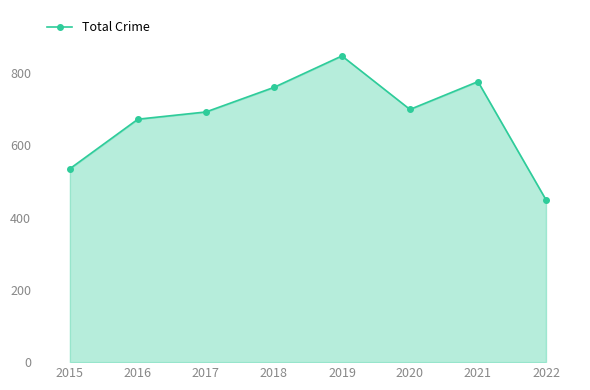

What is the ratio of the value at 2017 to the value at 2021?

0.9